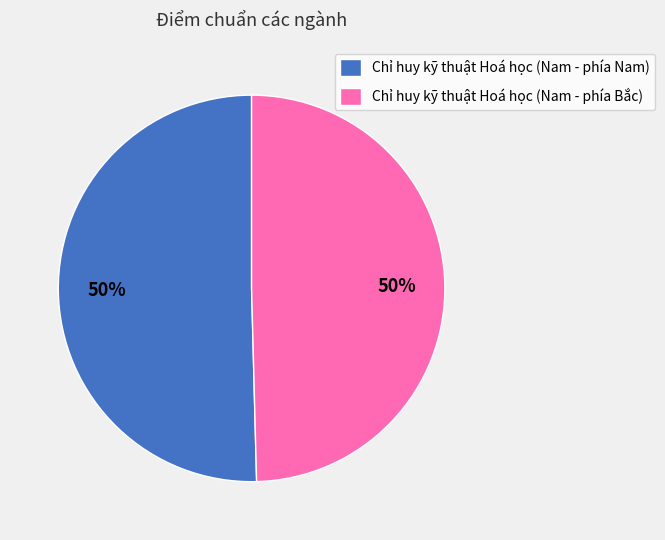

True or false: Chỉ huy kỹ thuật Hoá học (Nam - phía Bắc) accounts for 41% of the total.

False